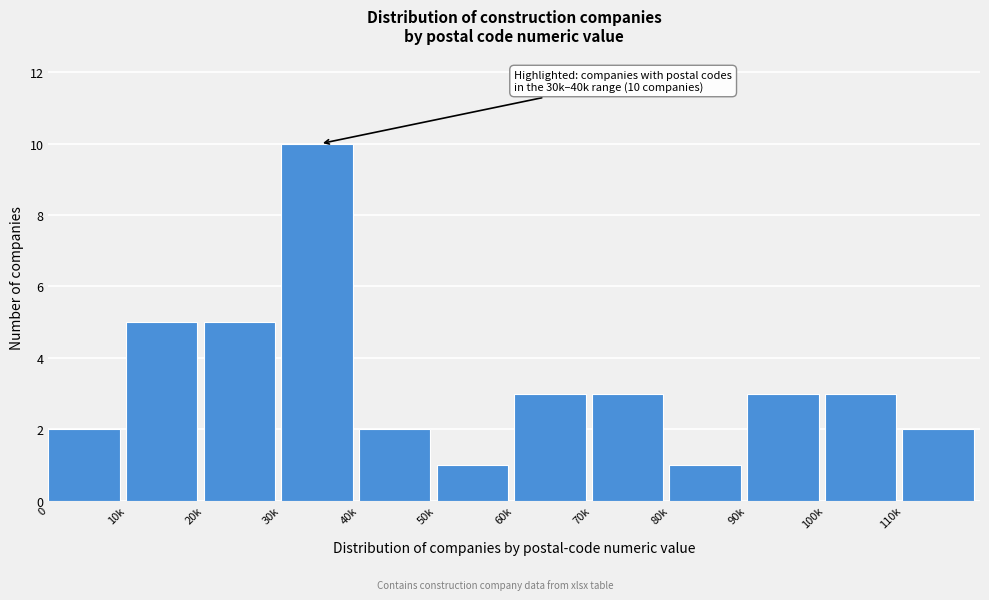

Reading left to right, transcribe all the data shown in this chart.

0=2	10k=5	20k=5	30k=10	40k=2	50k=1	60k=3	70k=3	80k=1	90k=3	100k=3	110k=2